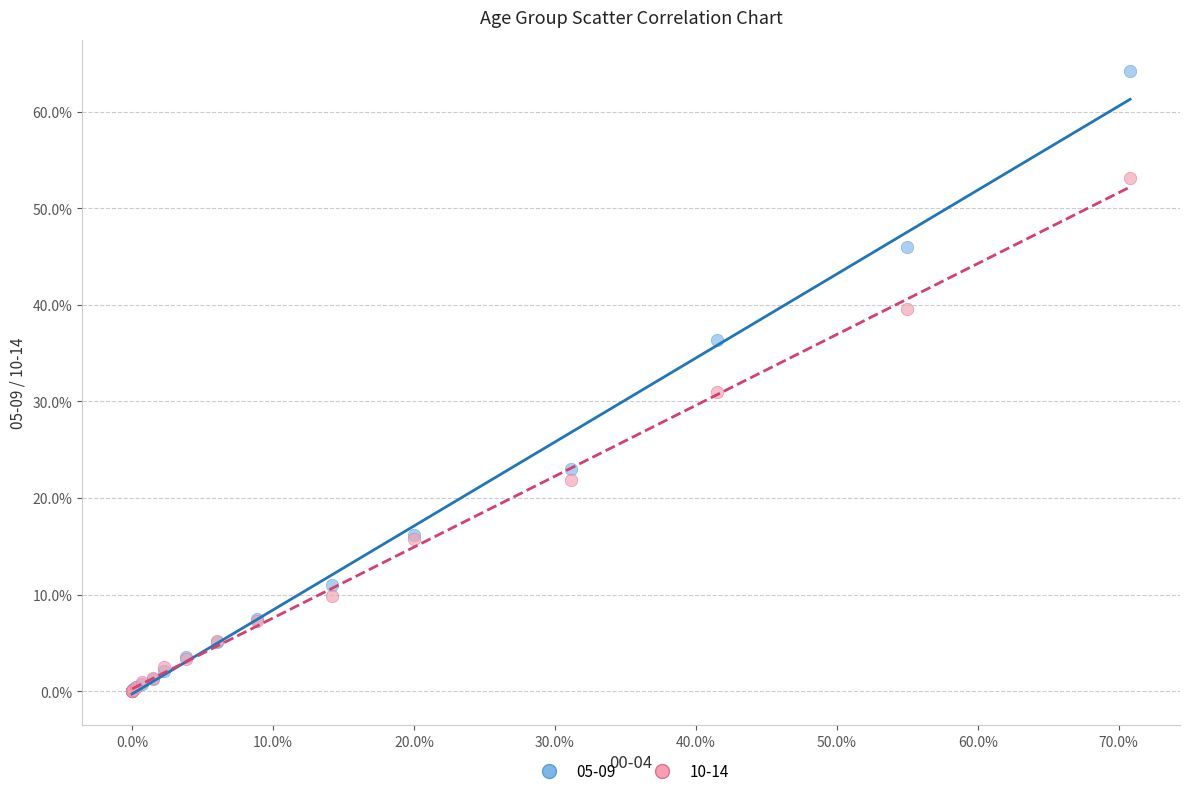

Which series contains the highest Y value?

05-09